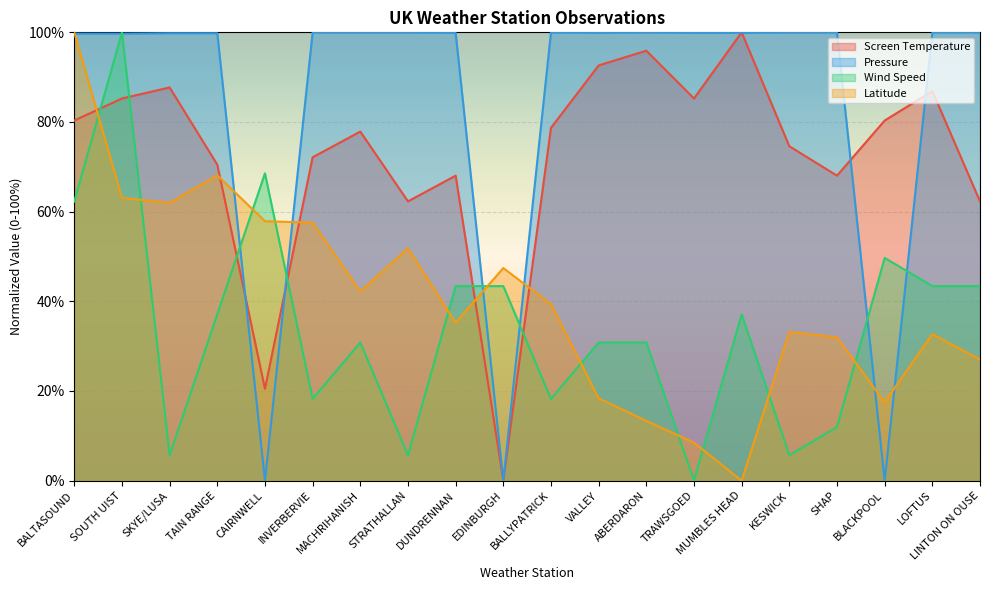

How many values in the Pressure series exceed 99?

17